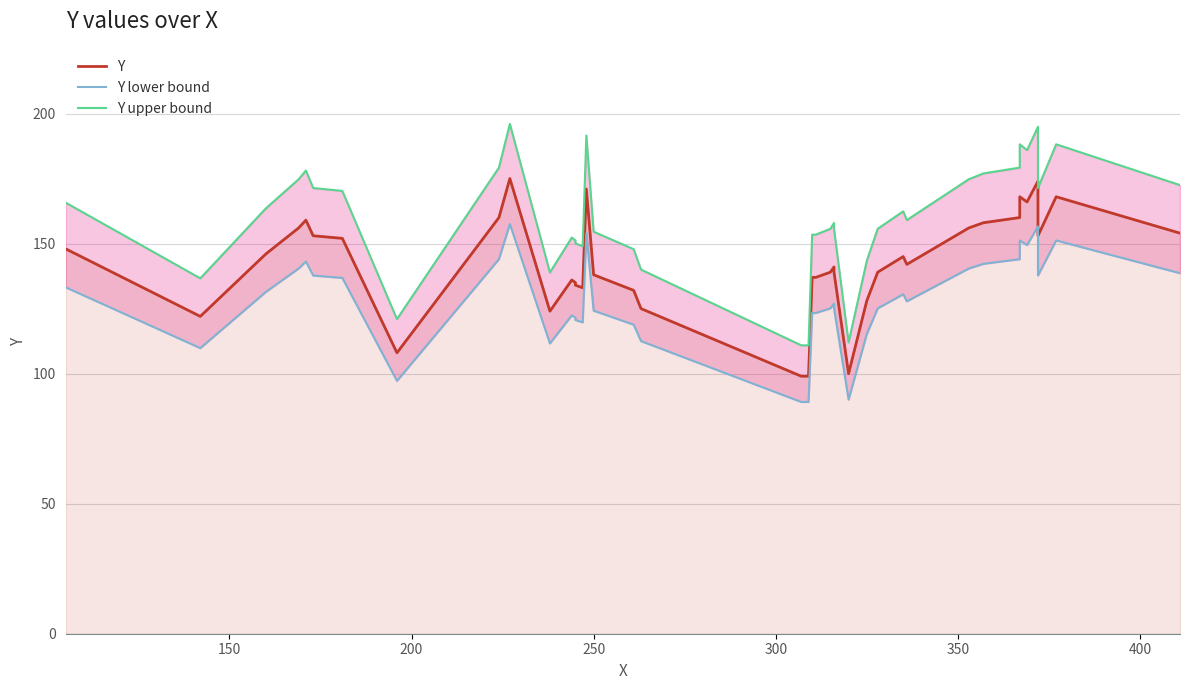

Is the value of Y lower bound at 39 greater than the value of Y at 27?

Yes